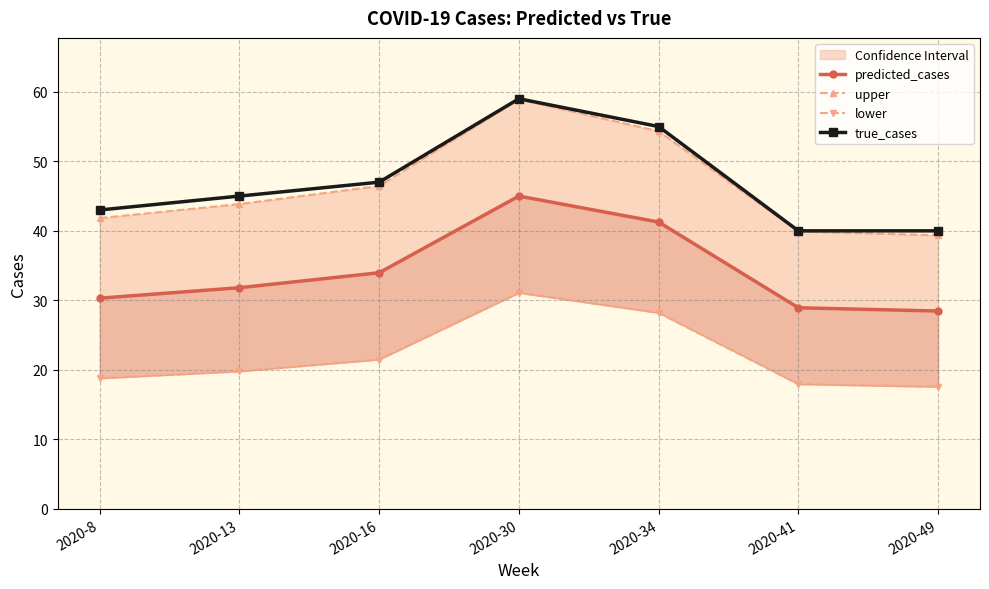

True or false: lower and true_cases cross at least once.

False